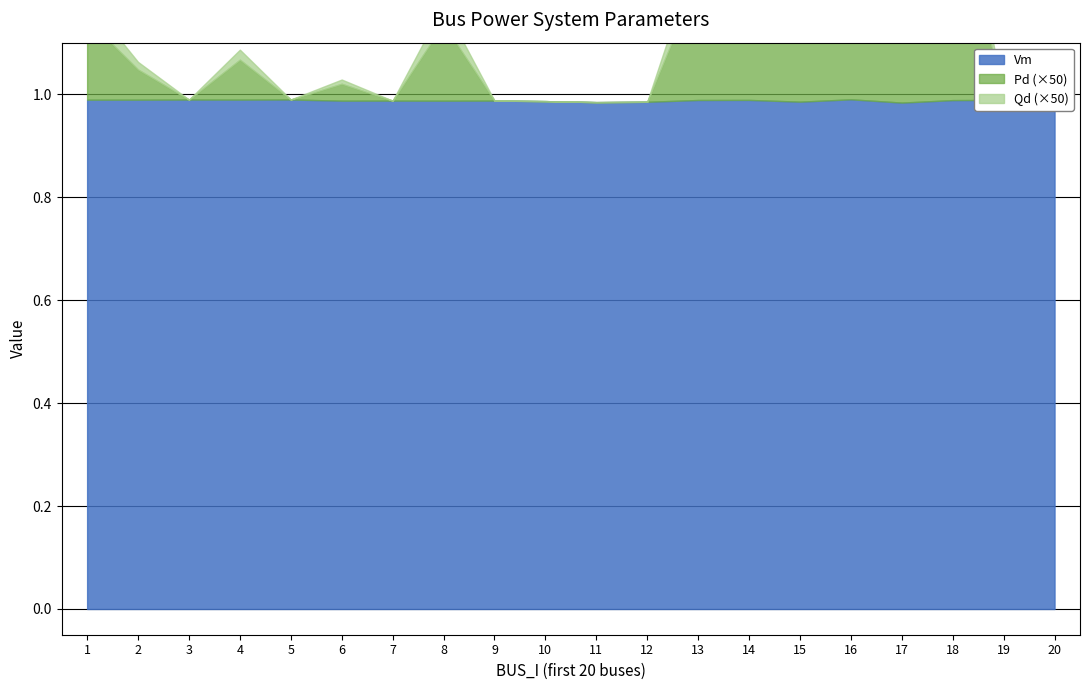

Which series has the largest range (max minus min)?

Pd